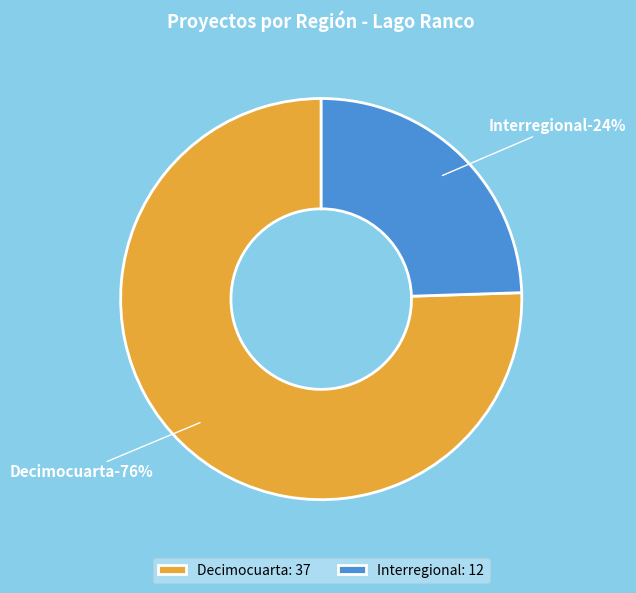

How many slices are in this pie chart?

2